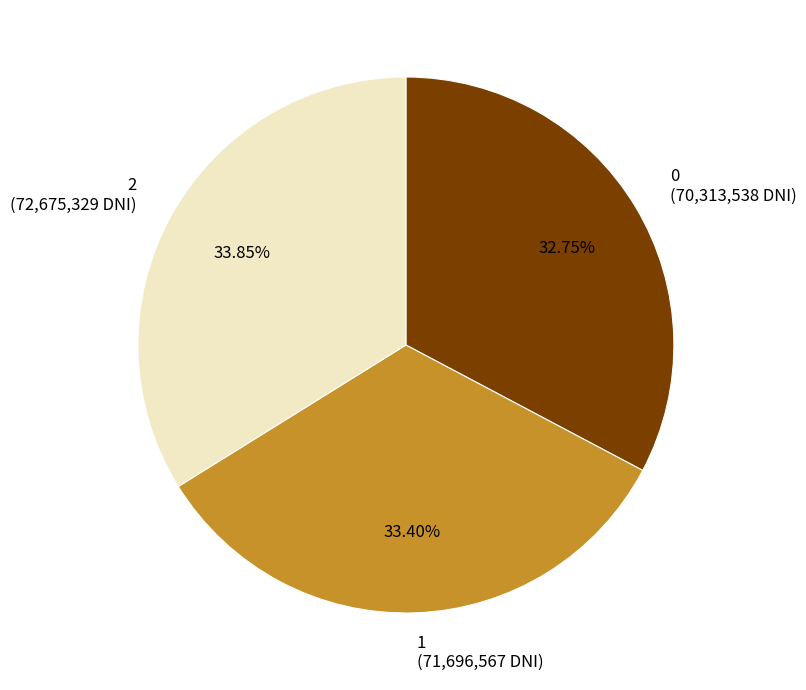

Is it true that 1 is 21% of the pie?

False